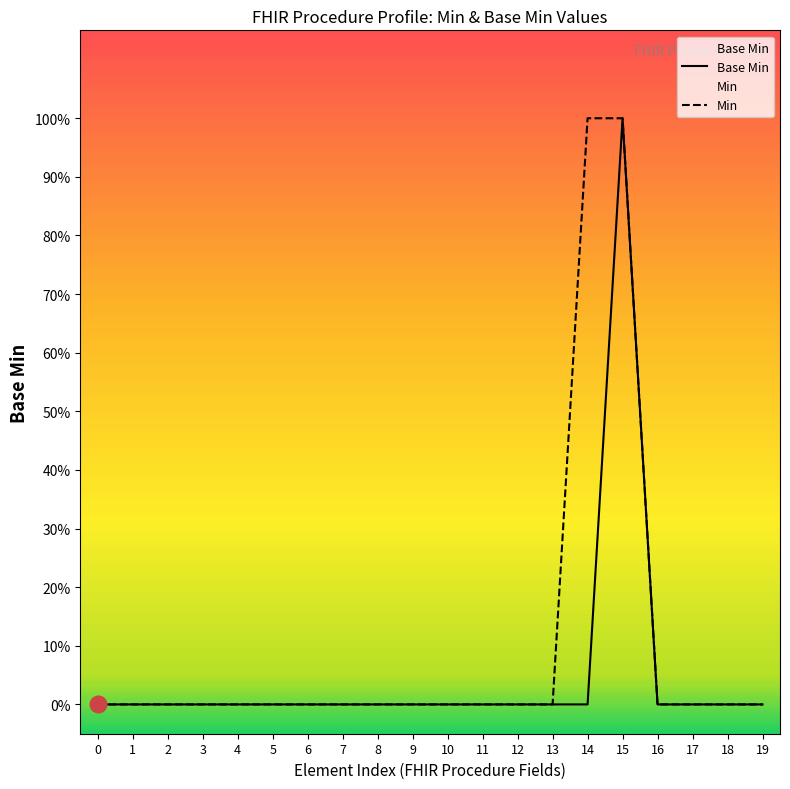

How many lines are shown in the chart?

2